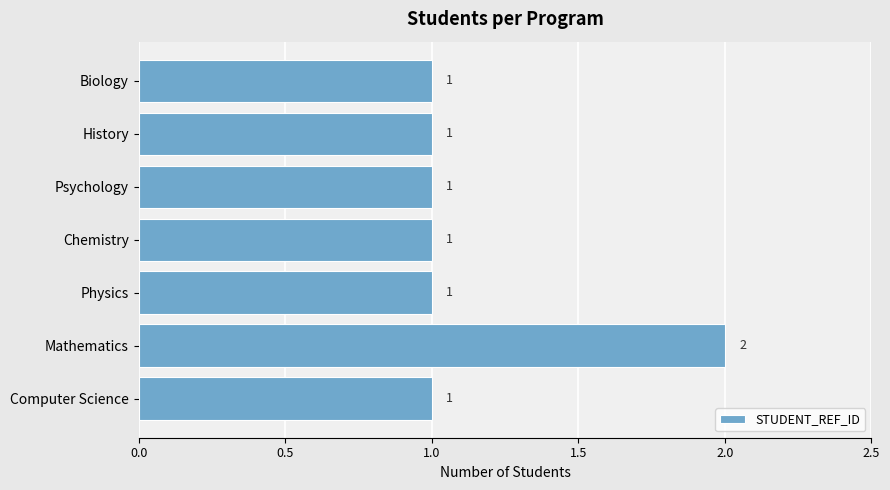

What is the ratio of the value at Biology to the value at Physics?

1.0